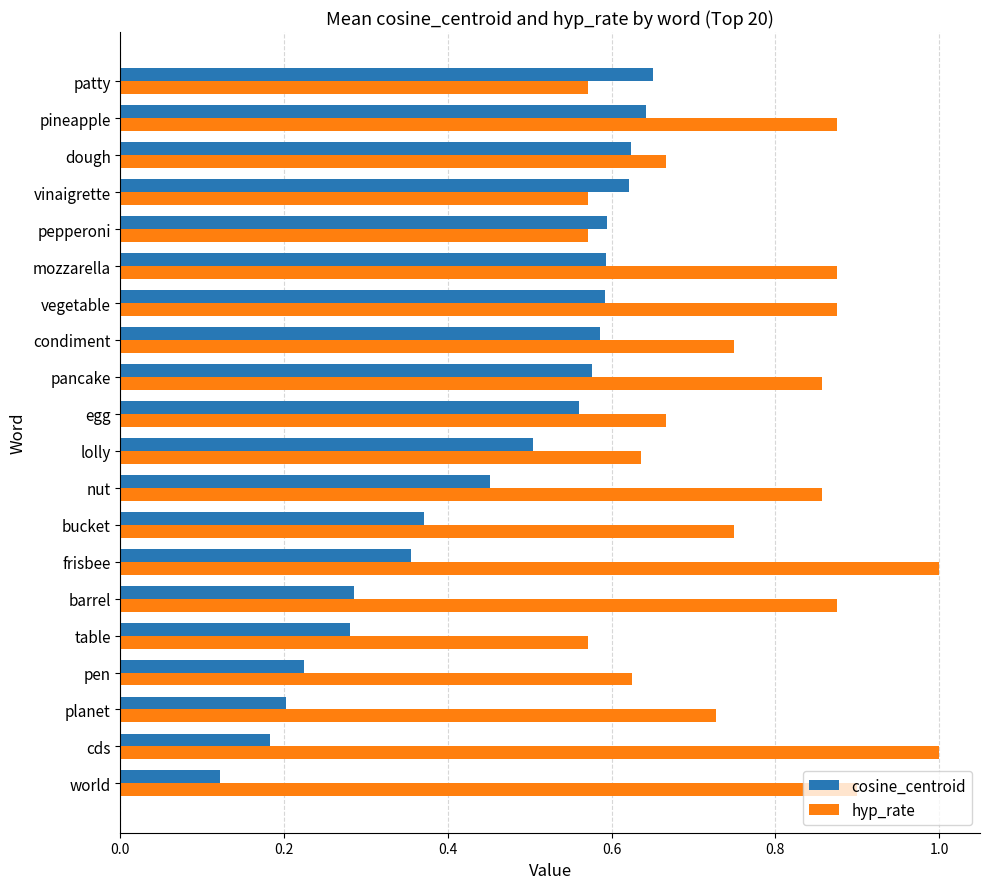

How many cosine_centroid values are between 0 and 1?

20